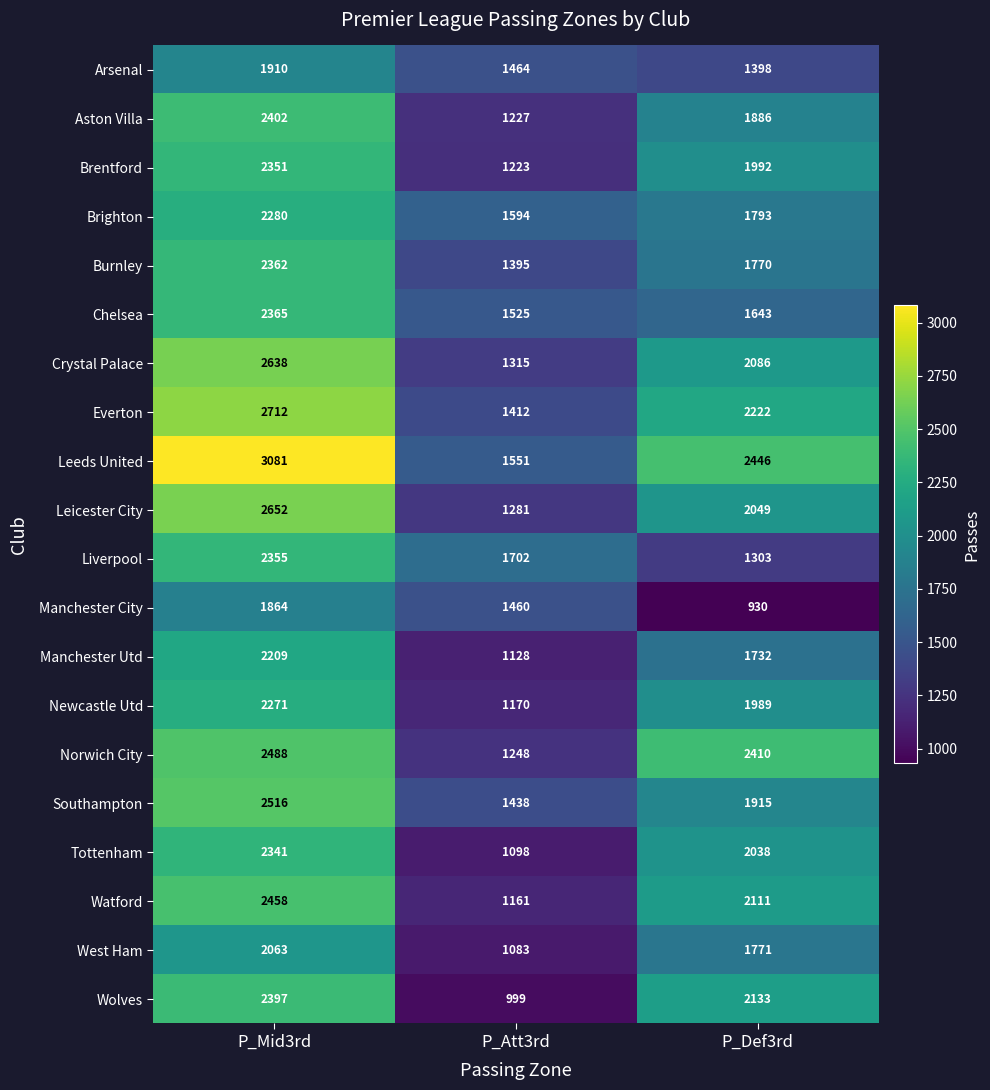

How many categories are shown in the chart?

3